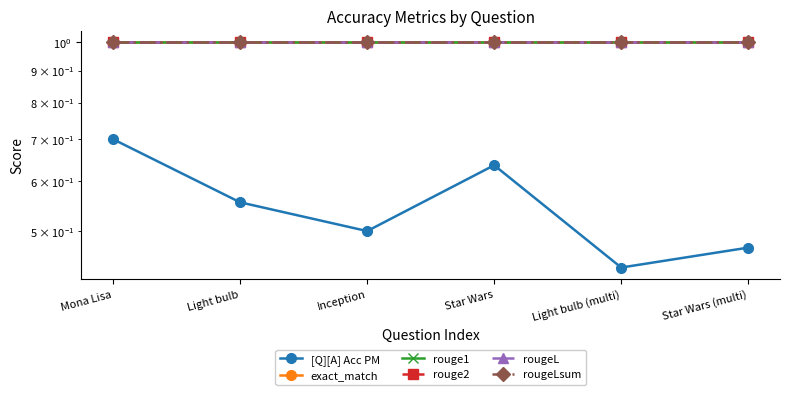

What is the difference between the highest and lowest values at Star Wars (multi)?

0.5